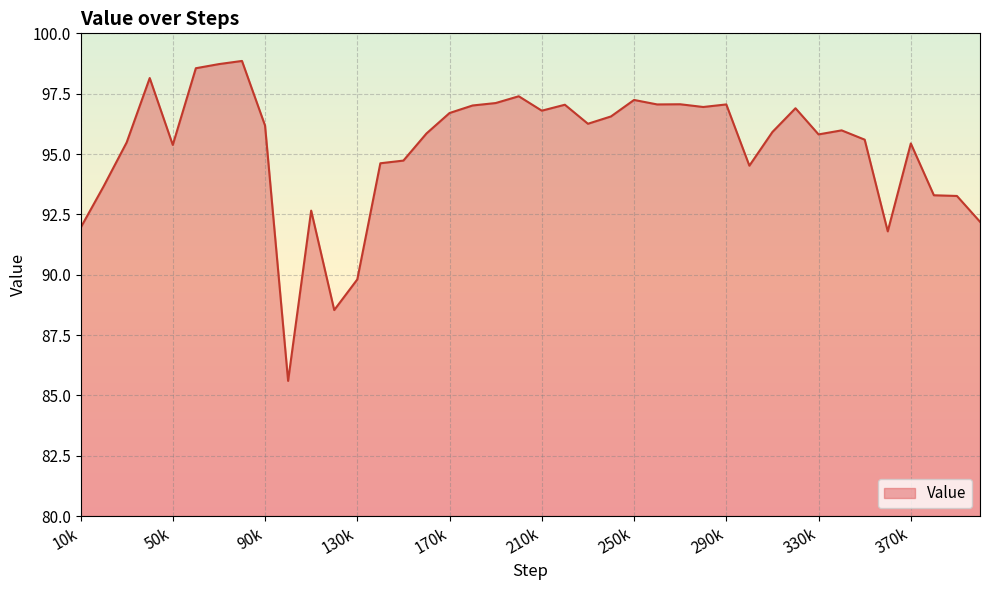

Does the chart display data point markers on the line(s)?

No